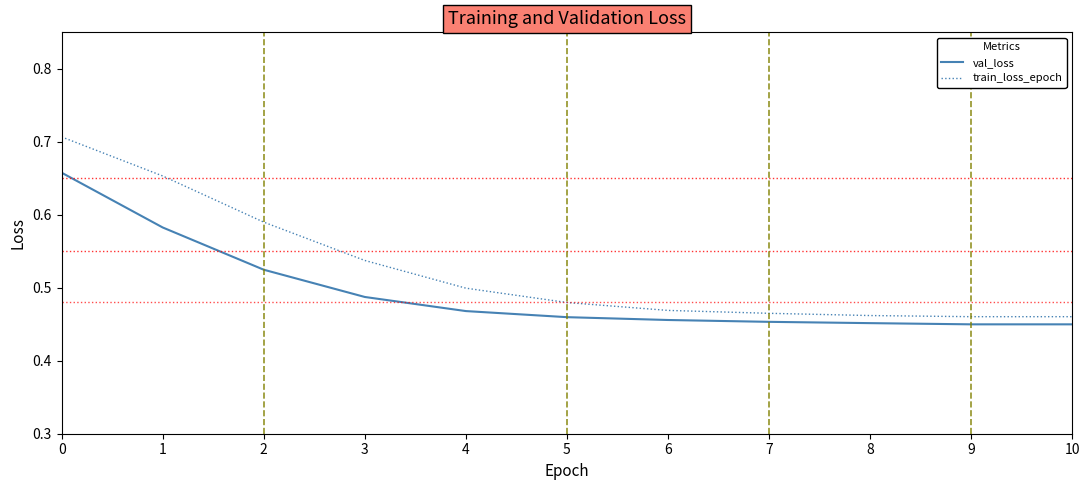

The value of val_loss at 8 is 0.8. True or false?

False